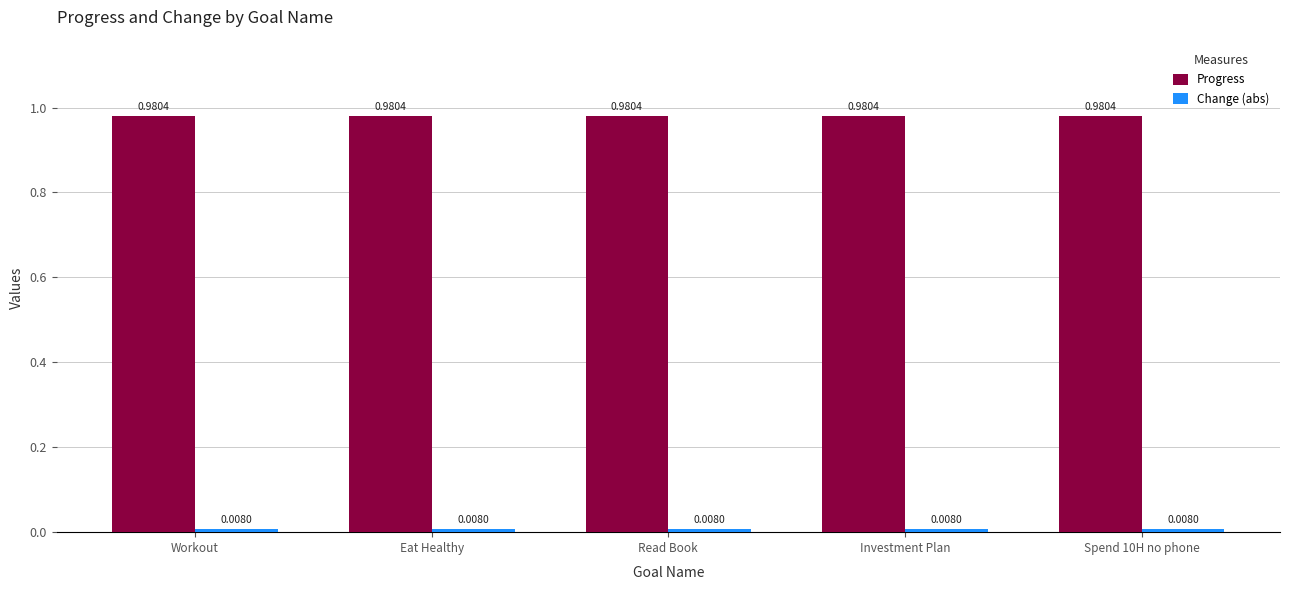

Which series has the largest total across all categories?

Progress